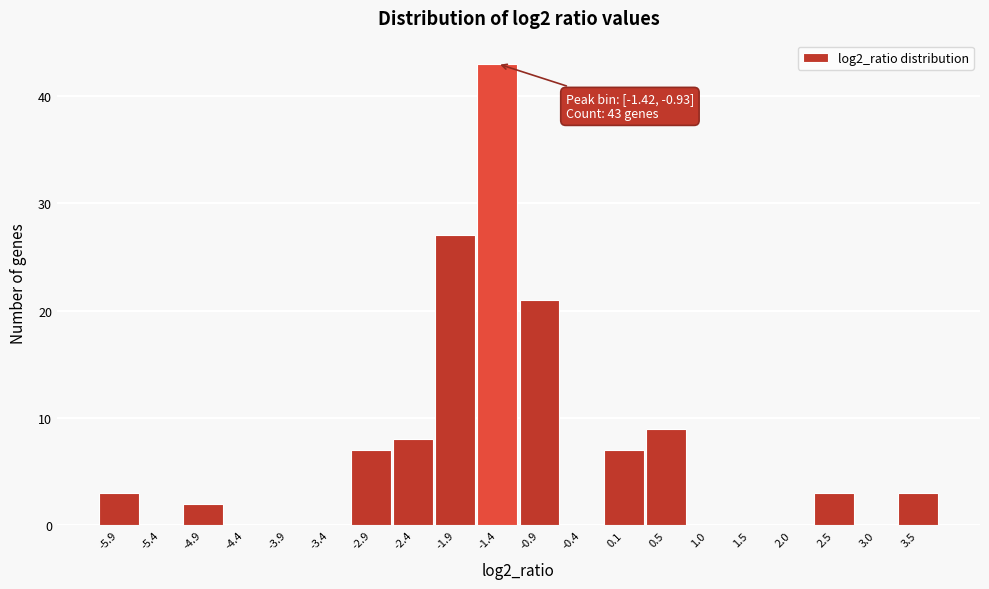

Reading left to right, what are all the values shown in this chart?

-5.9=3	-5.4=0	-4.9=2	-4.4=0	-3.9=0	-3.4=0	-2.9=7	-2.4=8	-1.9=27	-1.4=43	-0.9=21	-0.4=0	0.1=7	0.5=9	1.0=0	1.5=0	2.0=0	2.5=3	3.0=0	3.5=3